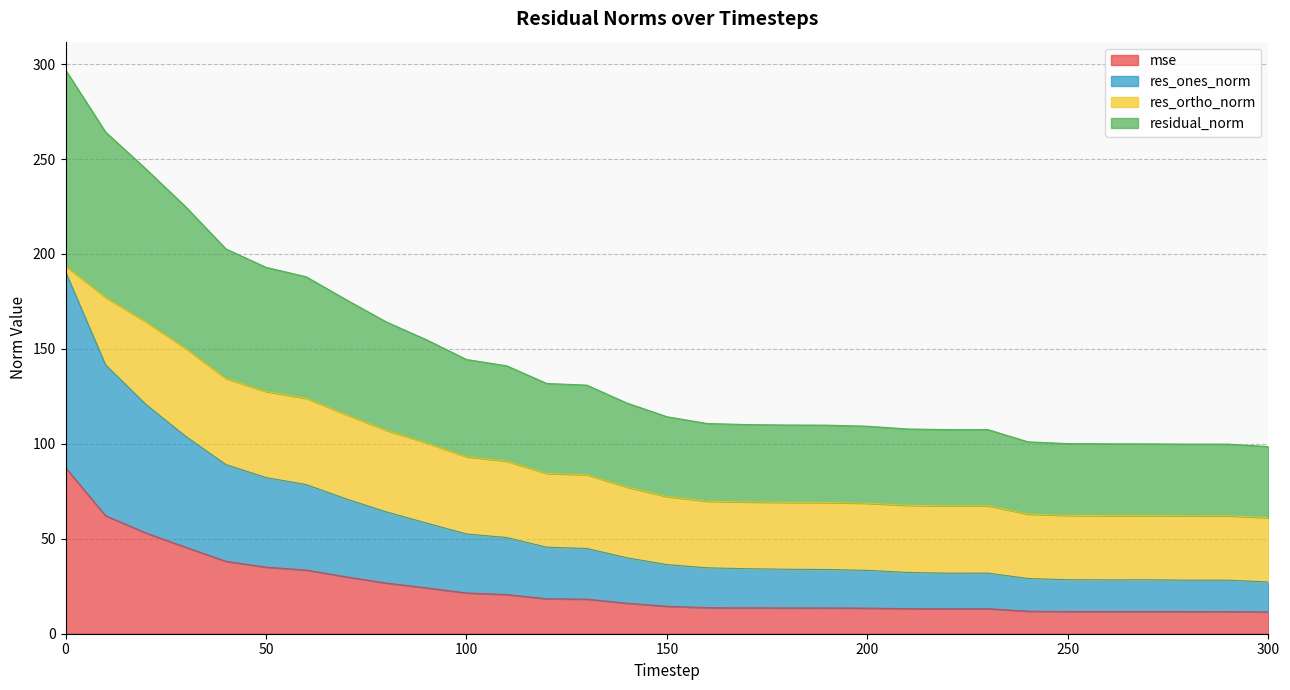

Which category has the lowest value in the res_ones_norm series?

300